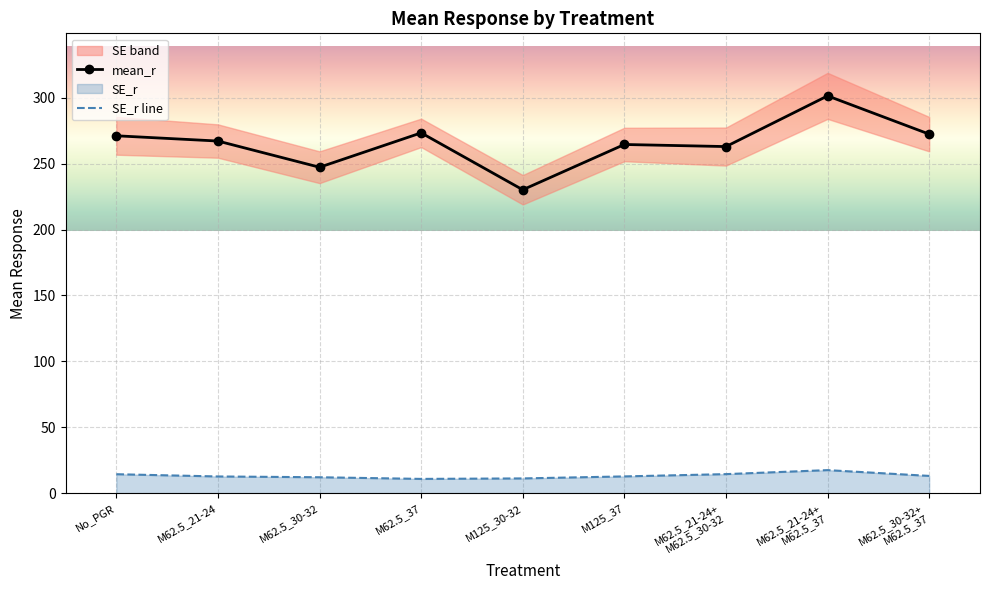

True or false: mean_r has more than 1 interior local peaks.

True